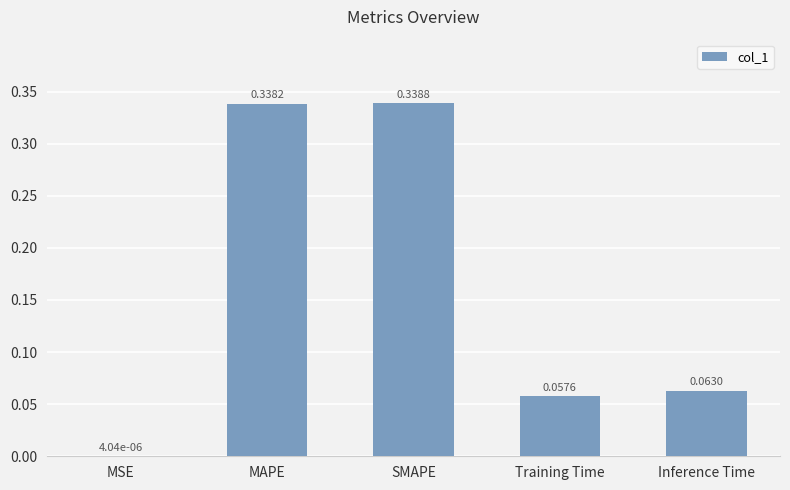

What is the sum of all values?

0.8